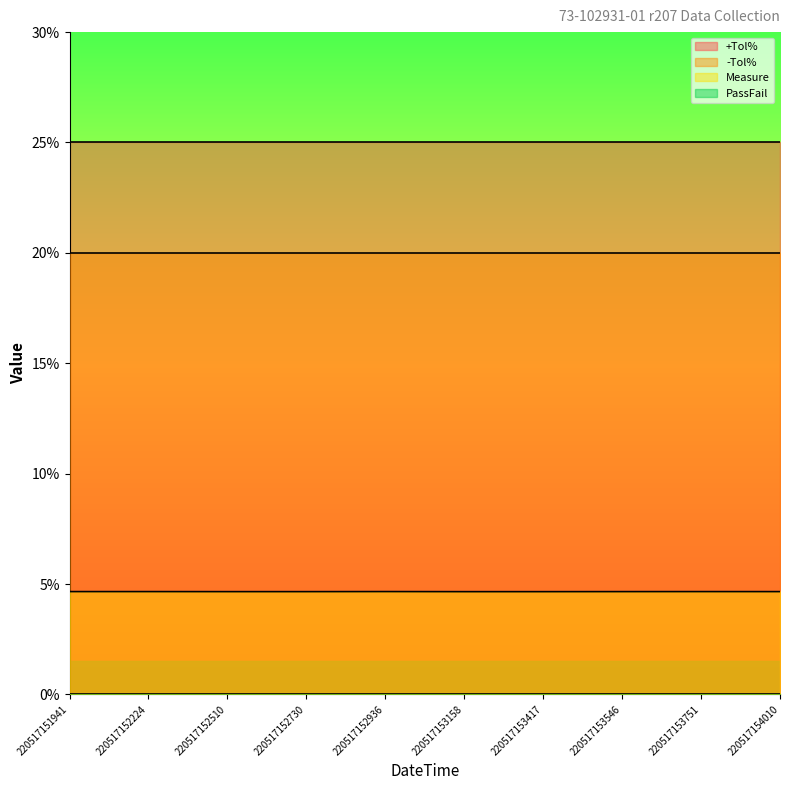

Does the chart have visible grid lines?

No